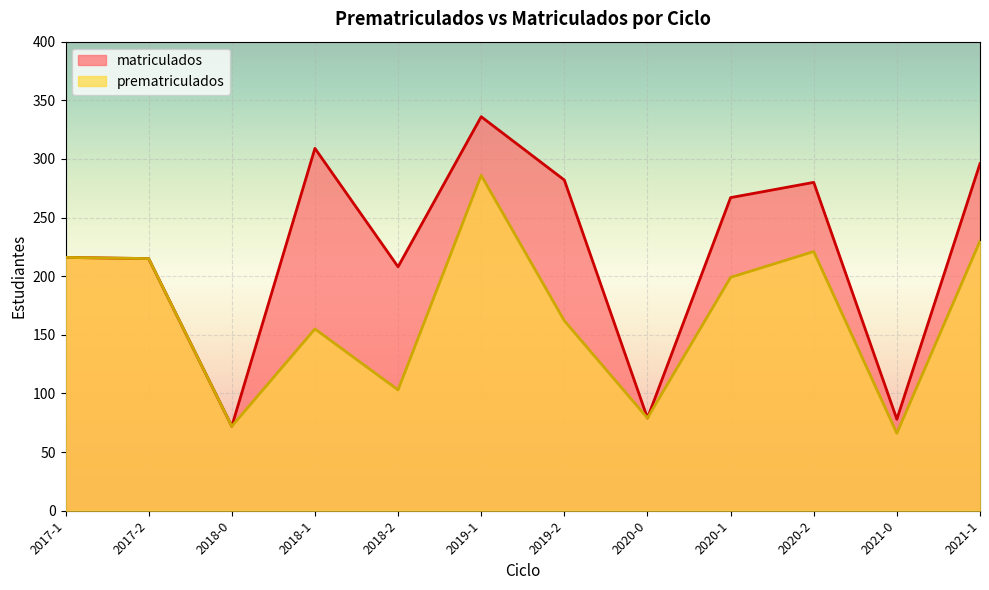

How many values in the prematriculados series exceed 199?

5